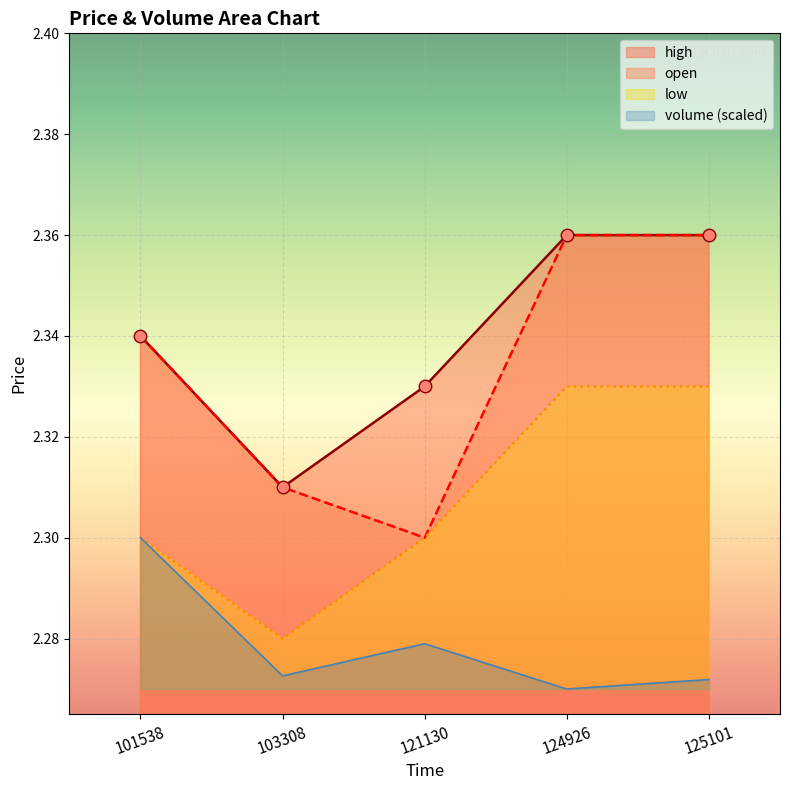

Count the open values in the range 2 to 3.

5